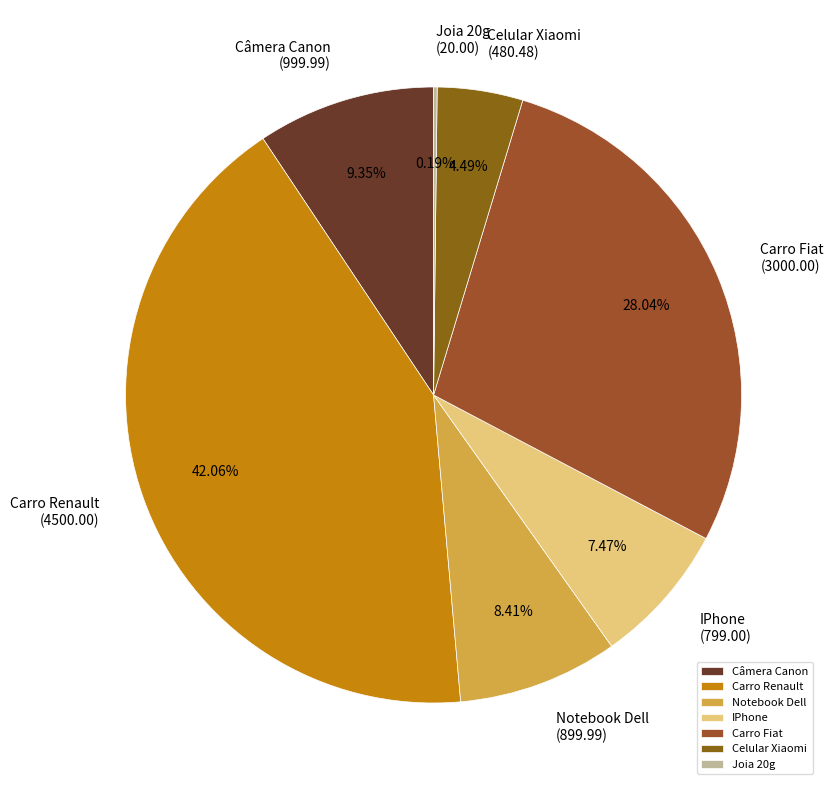

Is there a majority slice in this chart?

No